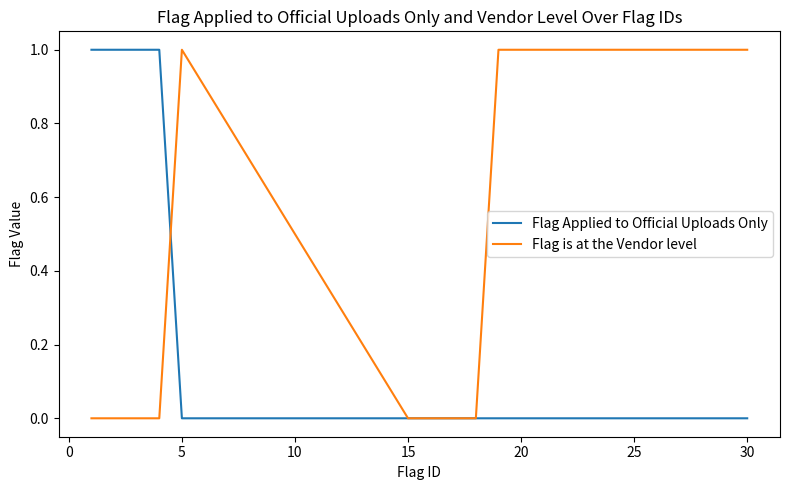

Reading left to right, extract all data points from this chart.

Flag Applied to Official Uploads Only: 1	1	1	1	0	0	0	0	0	0	0	0	0	0	0	0	0	0	0	0
Flag is at the Vendor level: 0	0	0	0	1	0	0	0	0	1	1	1	1	1	1	1	1	1	1	1